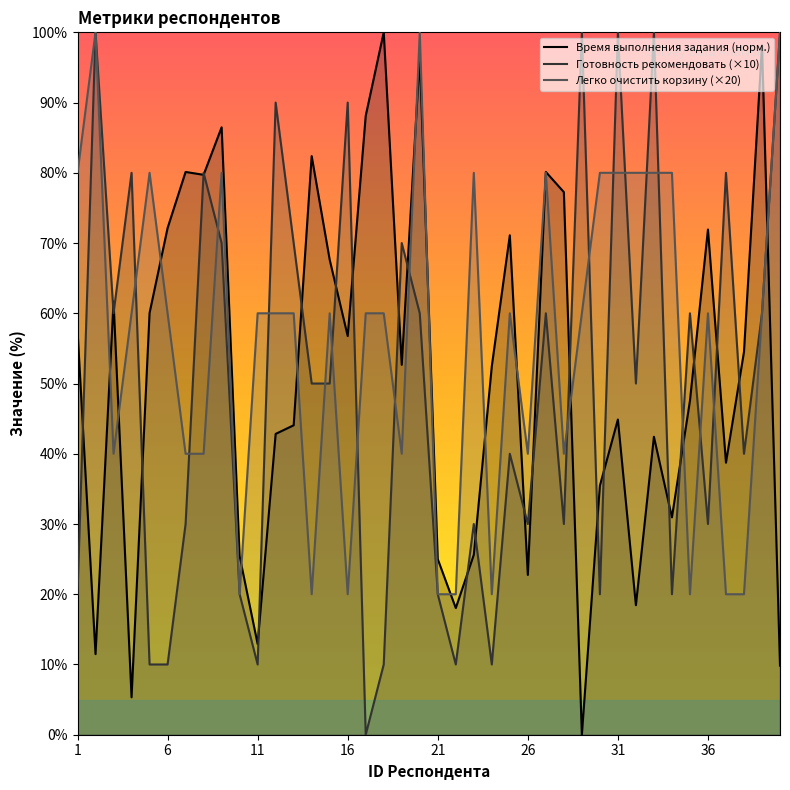

True or false: Готовность рекомендовать (×10) has more than 1 interior local peaks.

True